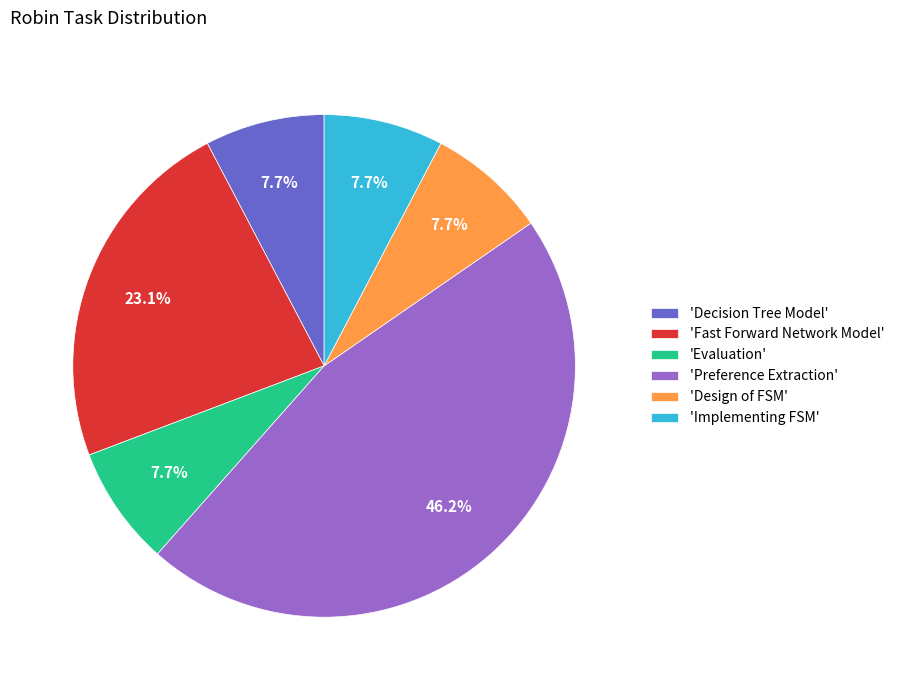

What is the ratio of the value at 'Design of FSM' to the value at 'Implementing FSM'?

1.0